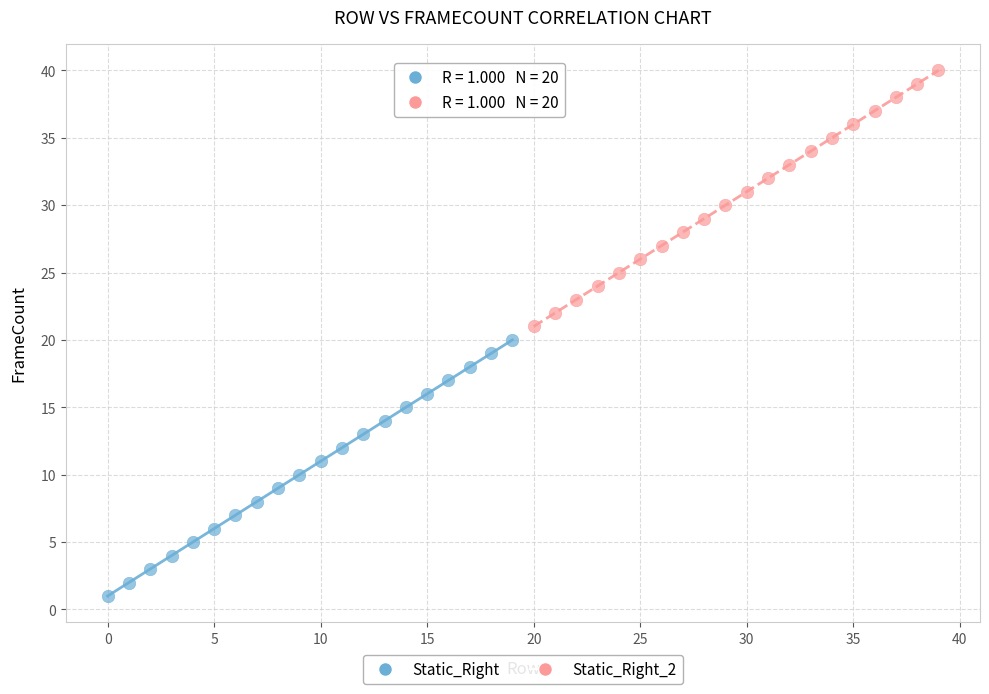

Which series contains the lowest Y value?

Static_Right